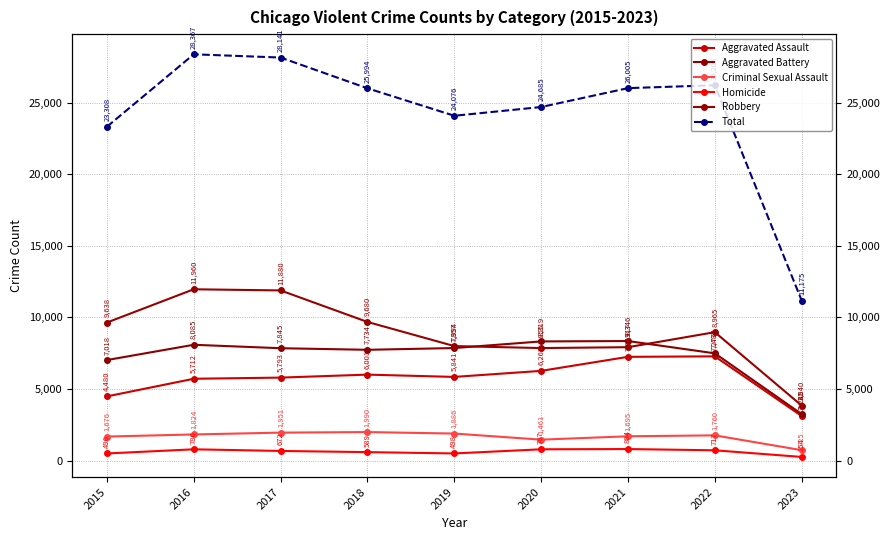

Where is Aggravated Battery nearest to the value 5795?

2015